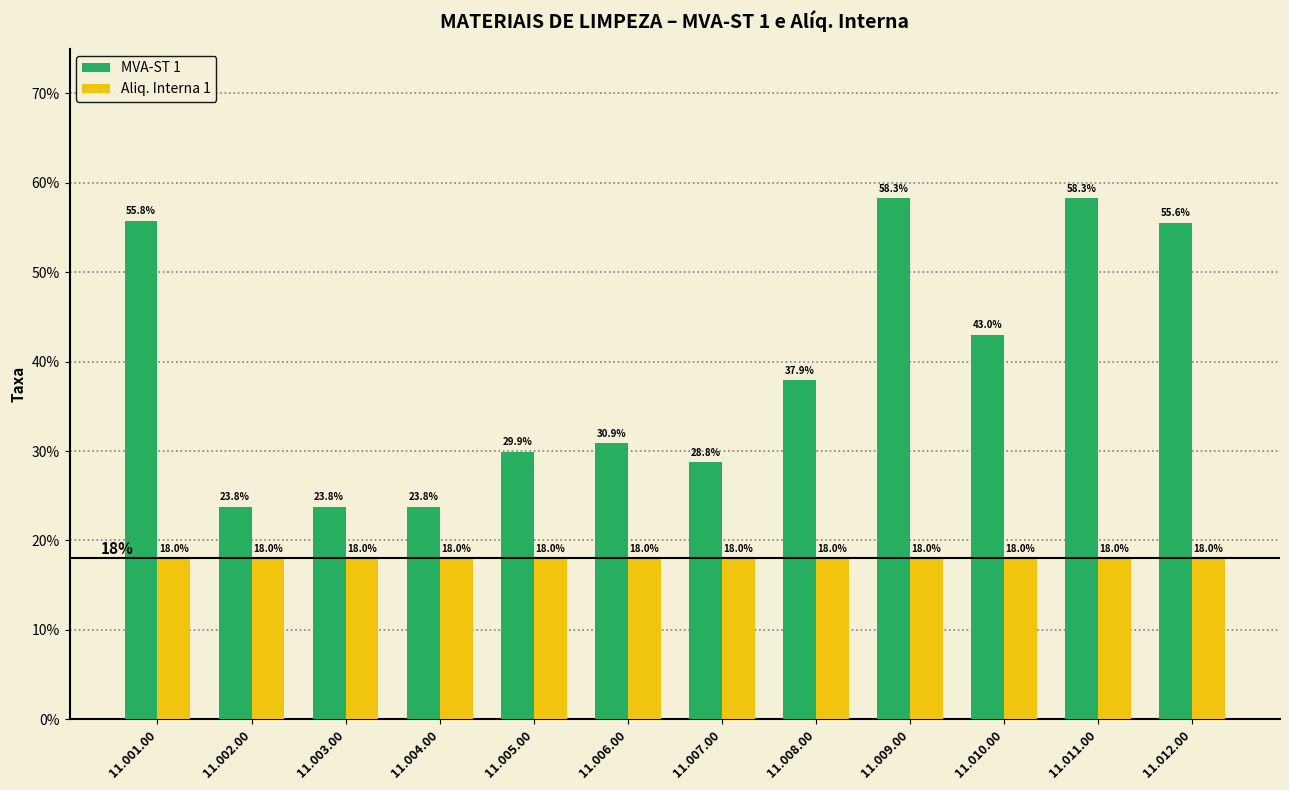

What is the difference between the maximum and minimum values in the MVA-ST 1 series?

0.3